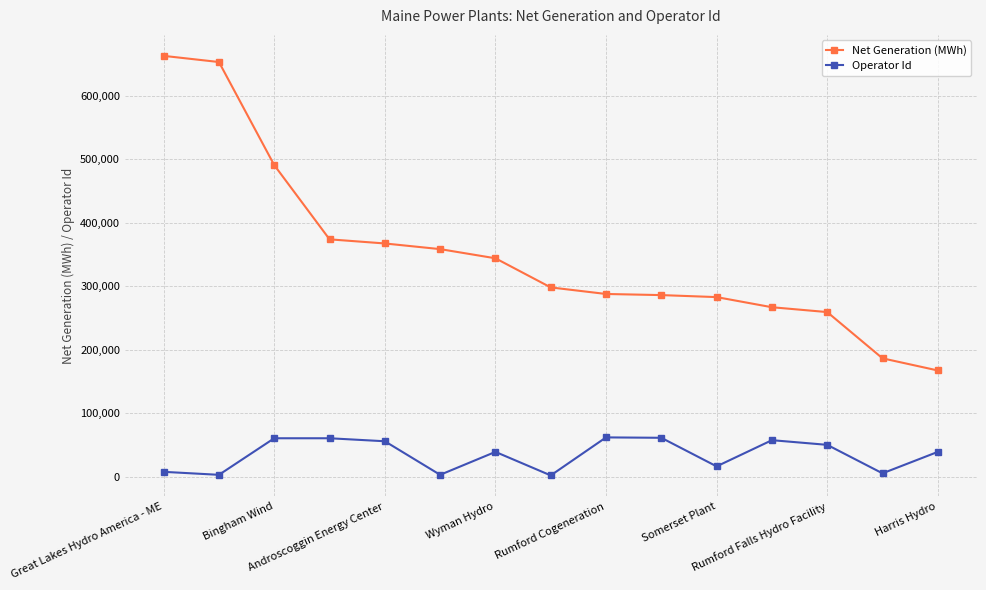

Which series has the largest total across all categories?

Net Generation (MWh)